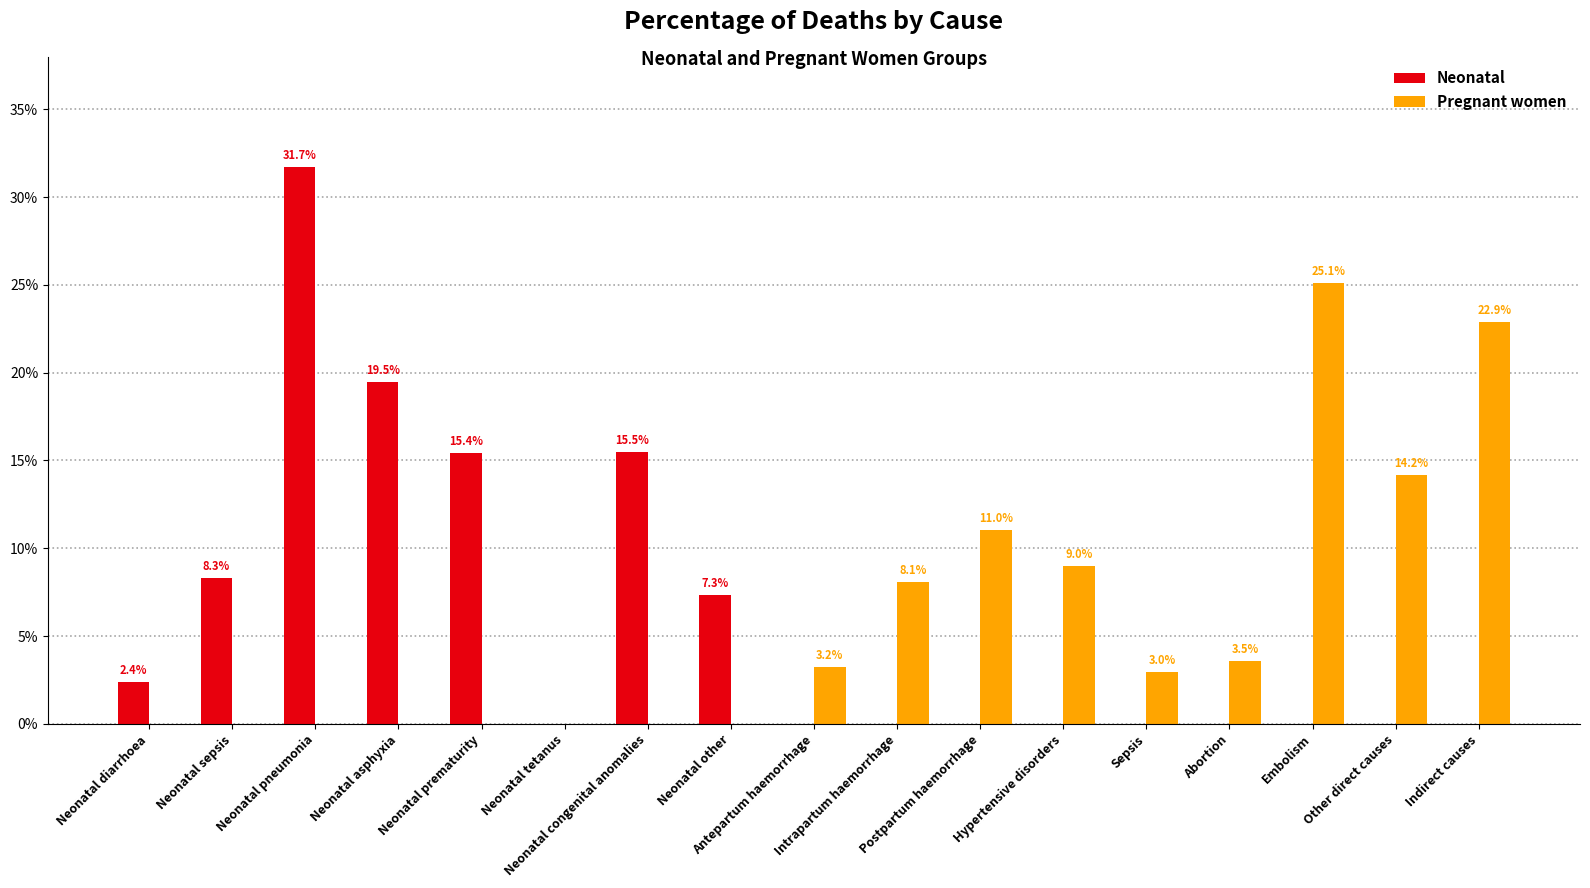

Does the chart contain stacked bars?

No